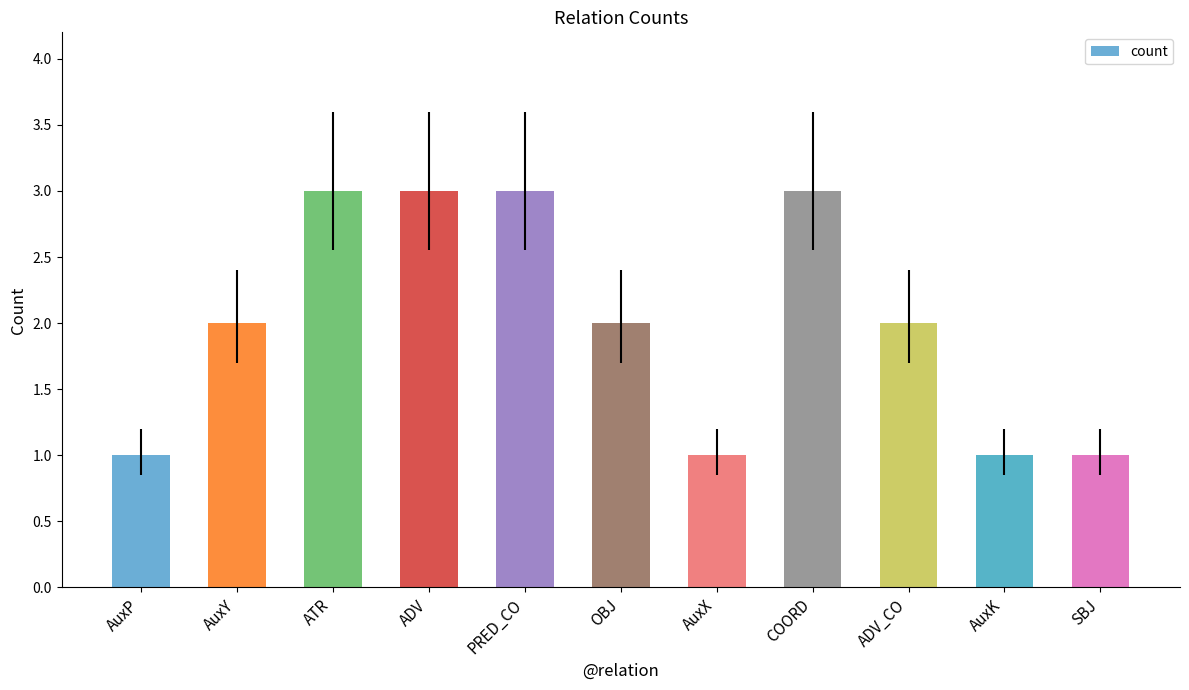

What value does the data have at OBJ?

2